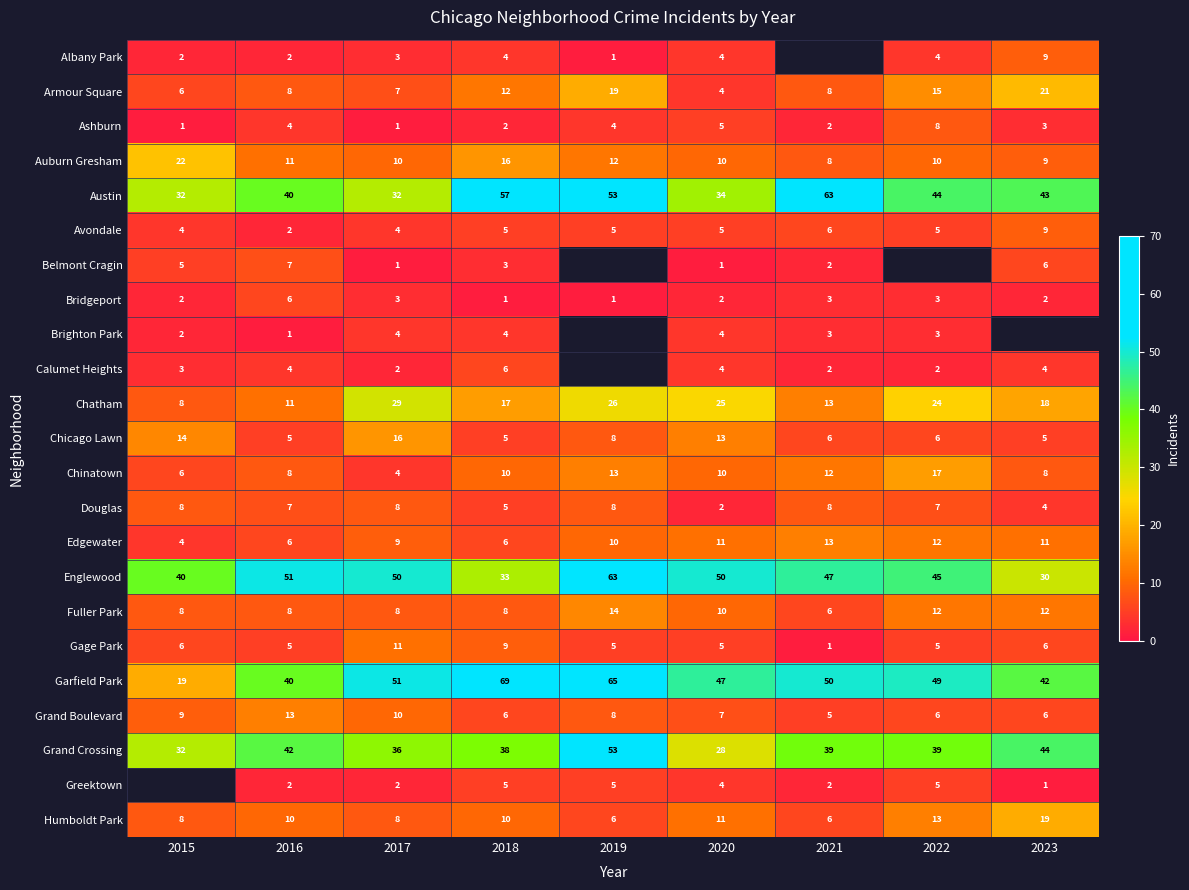

At how many categories does at least one series exceed 32?

9